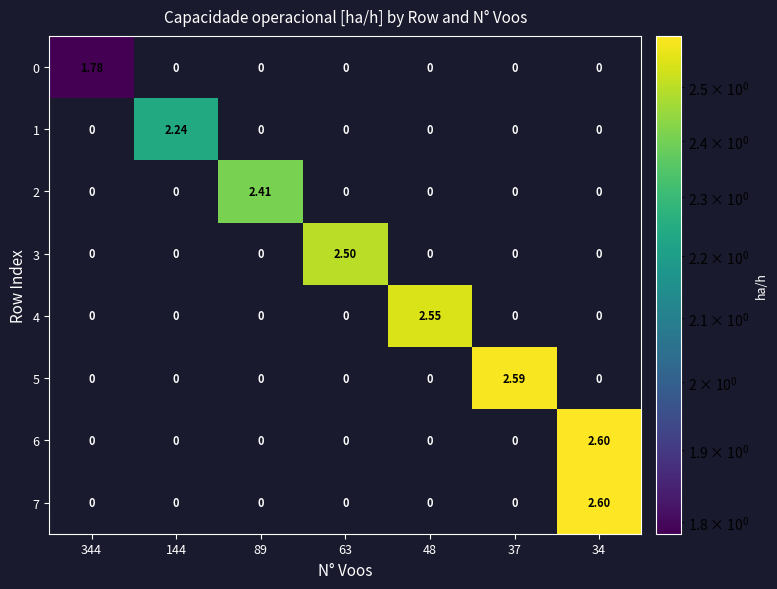

Is the value of 5 at 63 greater than the value of 2 at 89?

No